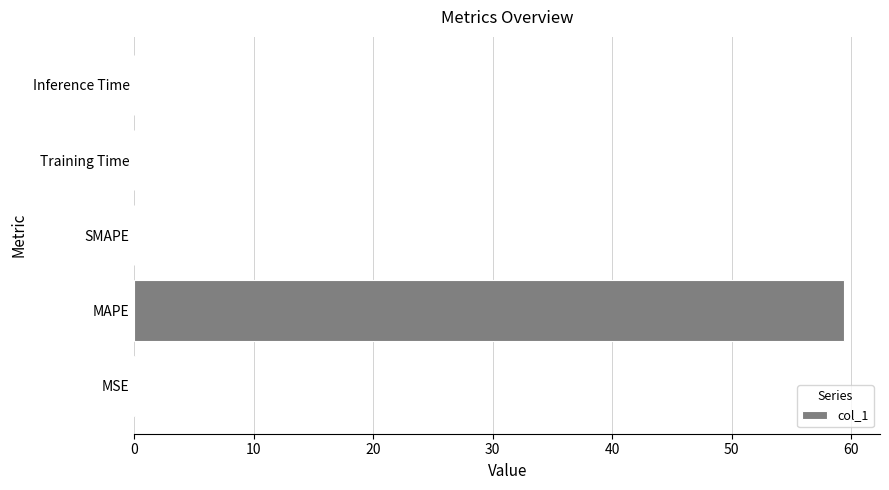

Is it true that the value at SMAPE is 19.7?

False